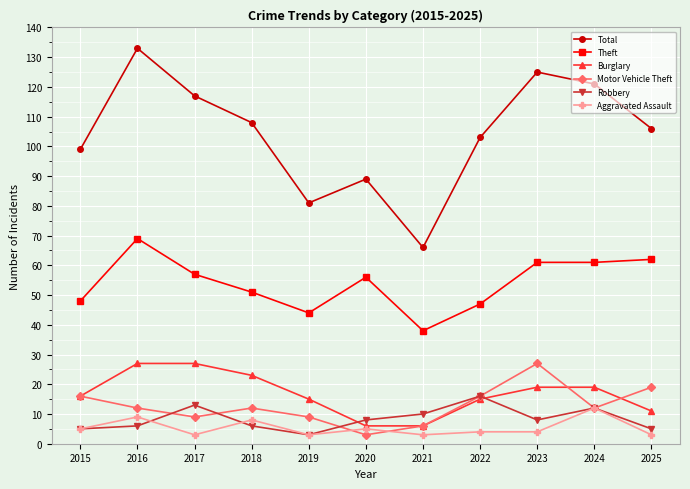

Which series has the widest spread of values?

Total